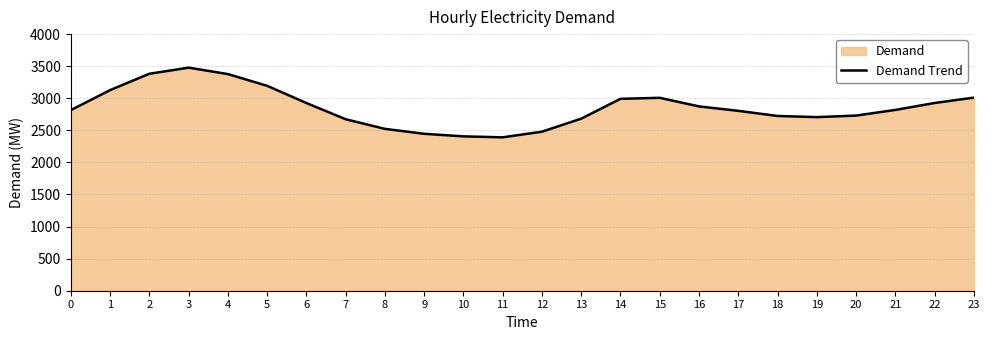

What is the change in value from 10 to 16?

+467